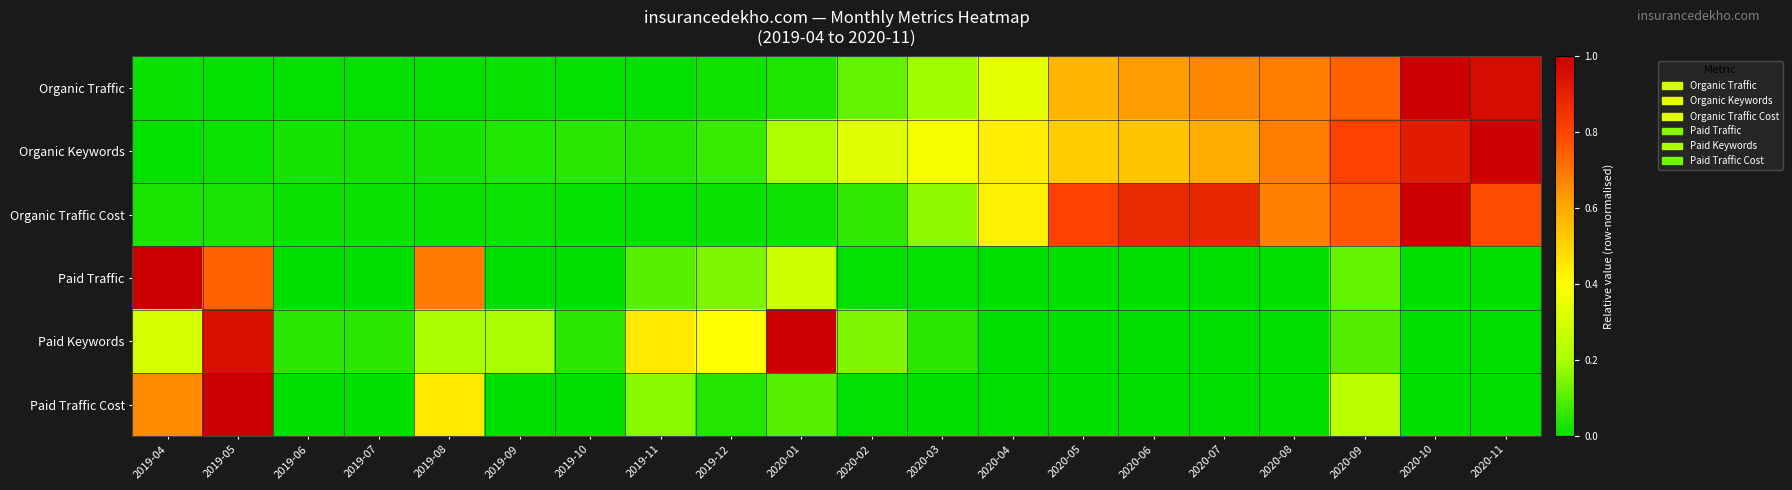

Reading right to left, transcribe all the data shown in this chart.

Organic Traffic: 2020-11=1.0	2020-10=1.0	2020-09=0.7	2020-08=0.7	2020-07=0.7	2020-06=0.6	2020-05=0.6	2020-04=0.3	2020-03=0.2	2020-02=0.1	2020-01=0.0	2019-12=0.0	2019-11=0.0	2019-10=0.0	2019-09=0.0	2019-08=0.0	2019-07=0.0	2019-06=0.0	2019-05=0.0	2019-04=0.0
Organic Keywords: 2020-11=1.0	2020-10=0.9	2020-09=0.8	2020-08=0.7	2020-07=0.6	2020-06=0.5	2020-05=0.5	2020-04=0.4	2020-03=0.4	2020-02=0.3	2020-01=0.2	2019-12=0.1	2019-11=0.0	2019-10=0.1	2019-09=0.0	2019-08=0.0	2019-07=0.0	2019-06=0.0	2019-05=0.0	2019-04=0.0
Organic Traffic Cost: 2020-11=0.8	2020-10=1.0	2020-09=0.8	2020-08=0.7	2020-07=0.9	2020-06=0.9	2020-05=0.8	2020-04=0.4	2020-03=0.2	2020-02=0.1	2020-01=0.0	2019-12=0.0	2019-11=0.0	2019-10=0.0	2019-09=0.0	2019-08=0.0	2019-07=0.0	2019-06=0.0	2019-05=0.0	2019-04=0.0
Paid Traffic: 2020-11=0.0	2020-10=0.0	2020-09=0.1	2020-08=0.0	2020-07=0.0	2020-06=0.0	2020-05=0.0	2020-04=0.0	2020-03=0.0	2020-02=0.0	2020-01=0.3	2019-12=0.1	2019-11=0.1	2019-10=0.0	2019-09=0.0	2019-08=0.7	2019-07=0.0	2019-06=0.0	2019-05=0.7	2019-04=1.0
Paid Keywords: 2020-11=0.0	2020-10=0.0	2020-09=0.1	2020-08=0.0	2020-07=0.0	2020-06=0.0	2020-05=0.0	2020-04=0.0	2020-03=0.1	2020-02=0.1	2020-01=1.0	2019-12=0.4	2019-11=0.5	2019-10=0.1	2019-09=0.2	2019-08=0.2	2019-07=0.1	2019-06=0.1	2019-05=0.9	2019-04=0.3
Paid Traffic Cost: 2020-11=0.0	2020-10=0.0	2020-09=0.2	2020-08=0.0	2020-07=0.0	2020-06=0.0	2020-05=0.0	2020-04=0.0	2020-03=0.0	2020-02=0.0	2020-01=0.1	2019-12=0.0	2019-11=0.2	2019-10=0.0	2019-09=0.0	2019-08=0.5	2019-07=0.0	2019-06=0.0	2019-05=1.0	2019-04=0.7